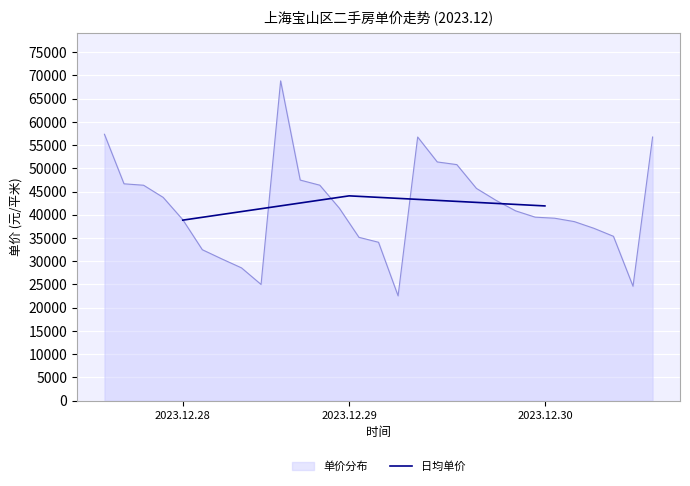

How many lines are shown in the chart?

1